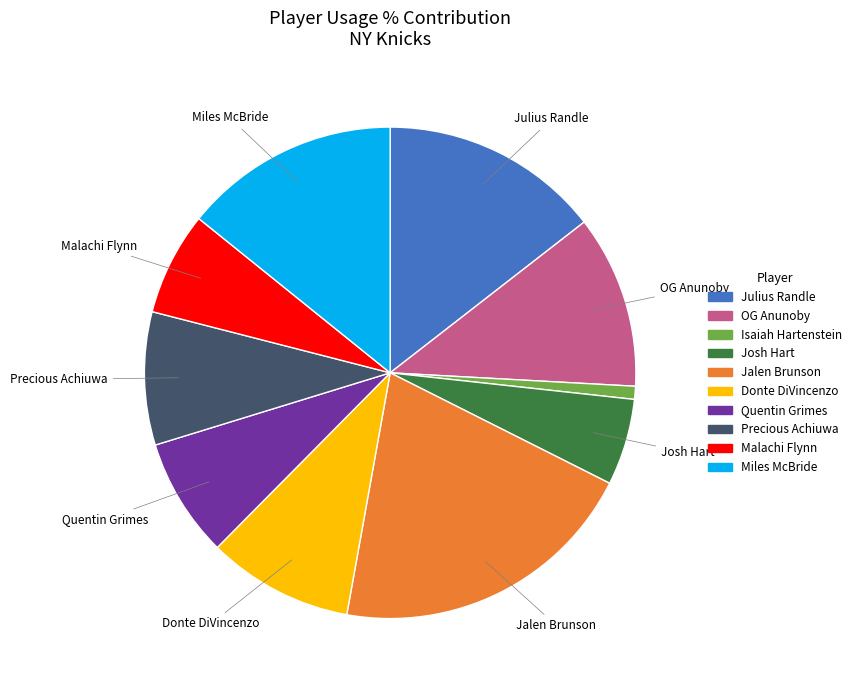

How many slices are in this pie chart?

10